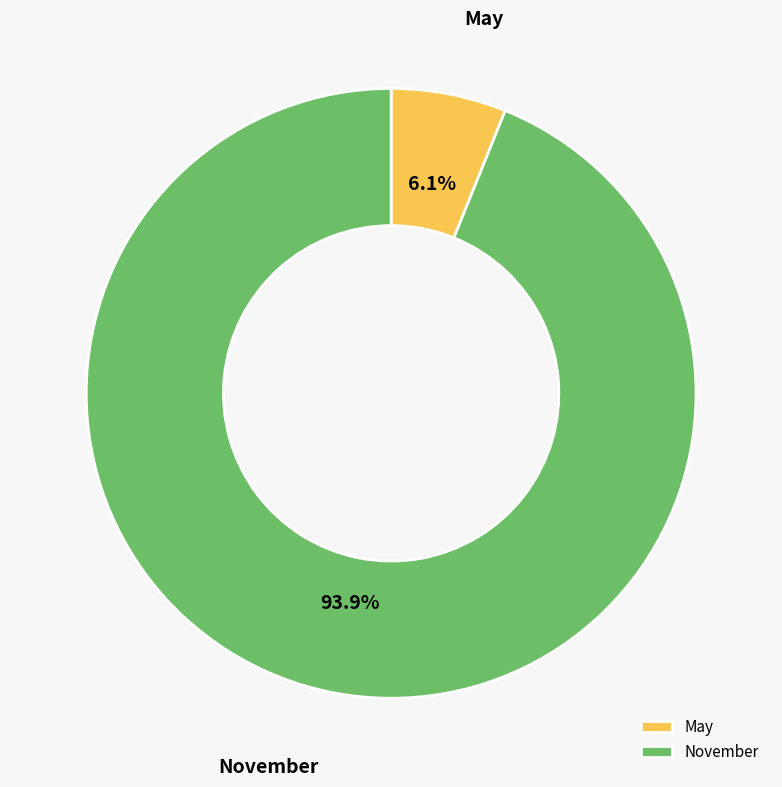

What percentage is NOT represented by November?

6.1%